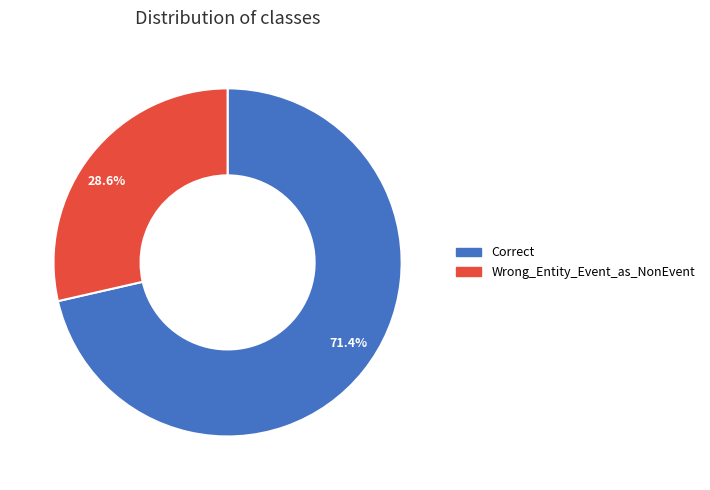

Is there any slice that represents more than half of the pie?

Yes